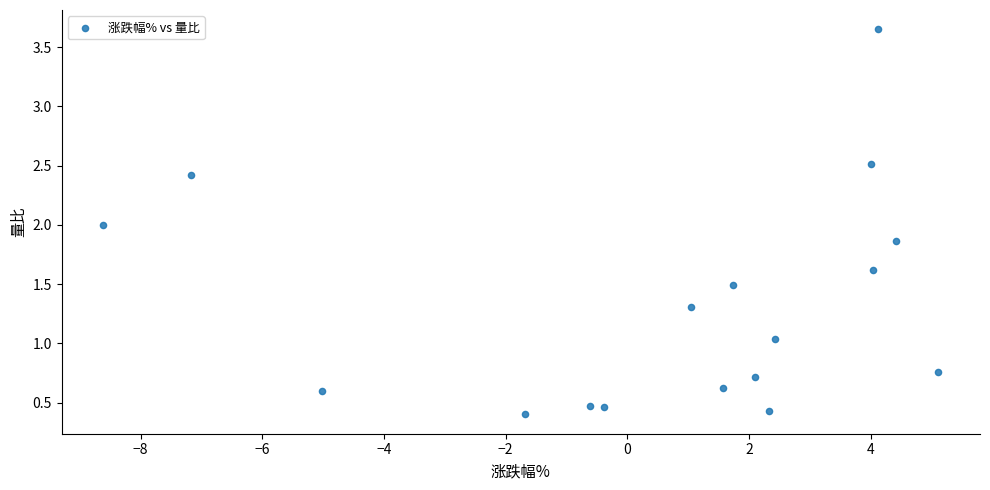

What is the range of X values (max minus min)?

13.7